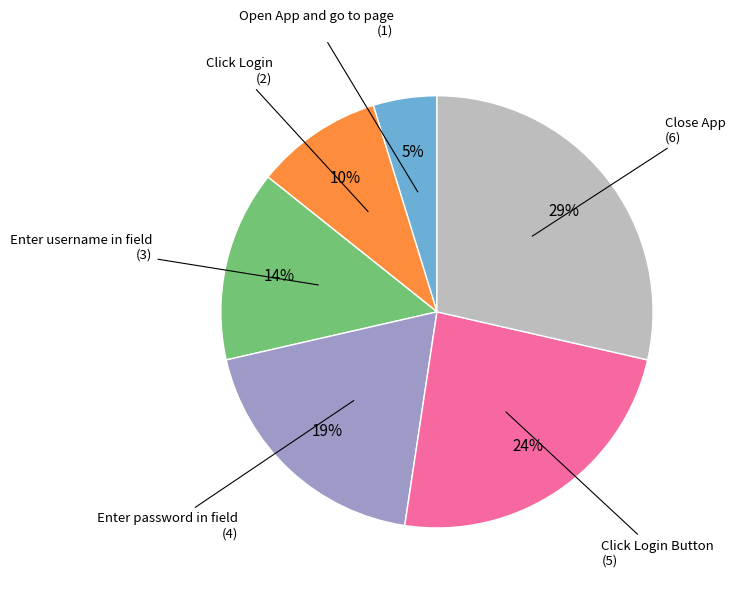

To the nearest percent, what percentage of the pie is Enter username in field?

14%